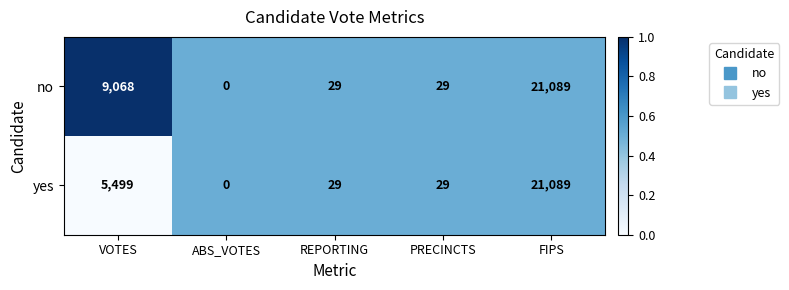

What is the average value of the yes series?

5329